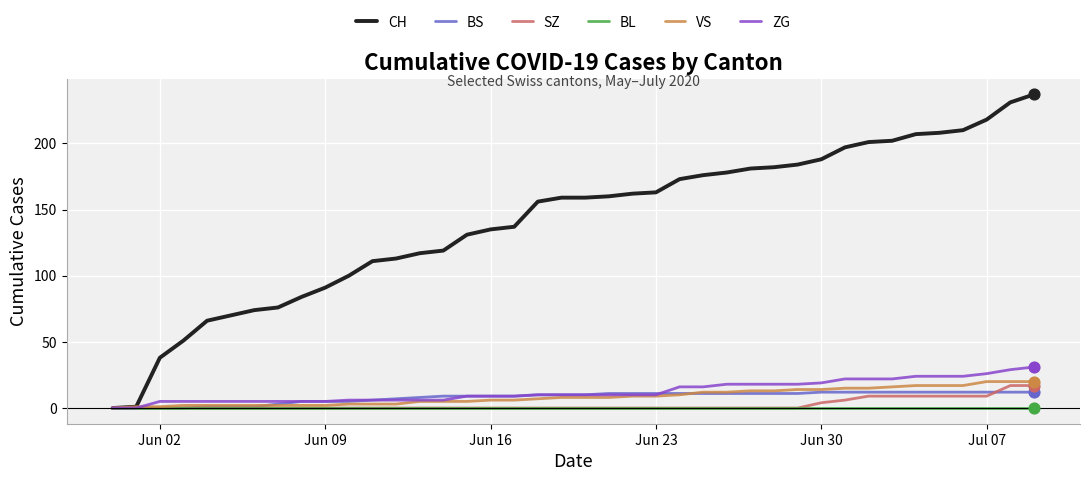

Which series has the largest total across all categories?

CH